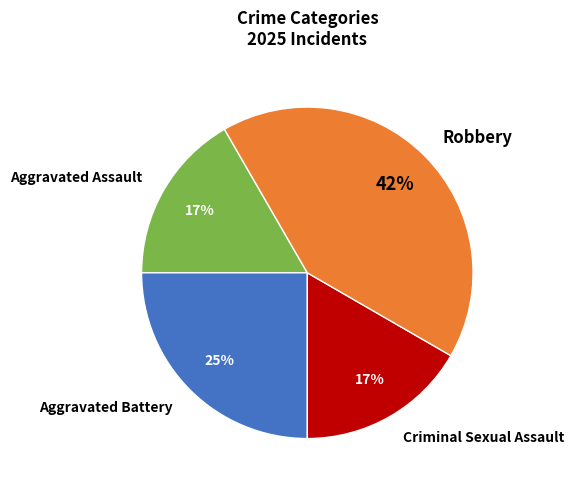

True or false: Aggravated Battery accounts for 25% of the total.

True